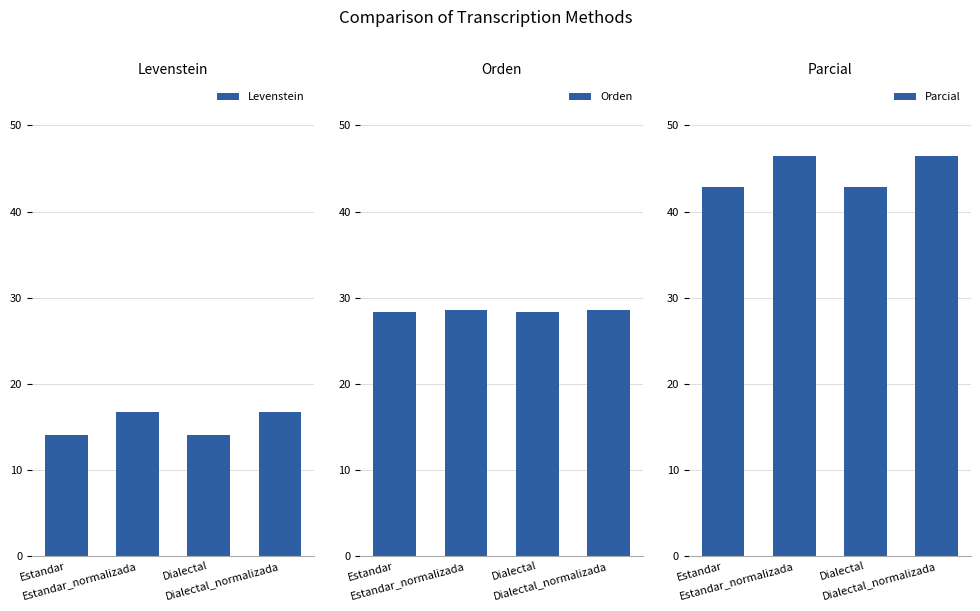

At which label is Parcial closest to 44?

Estandar